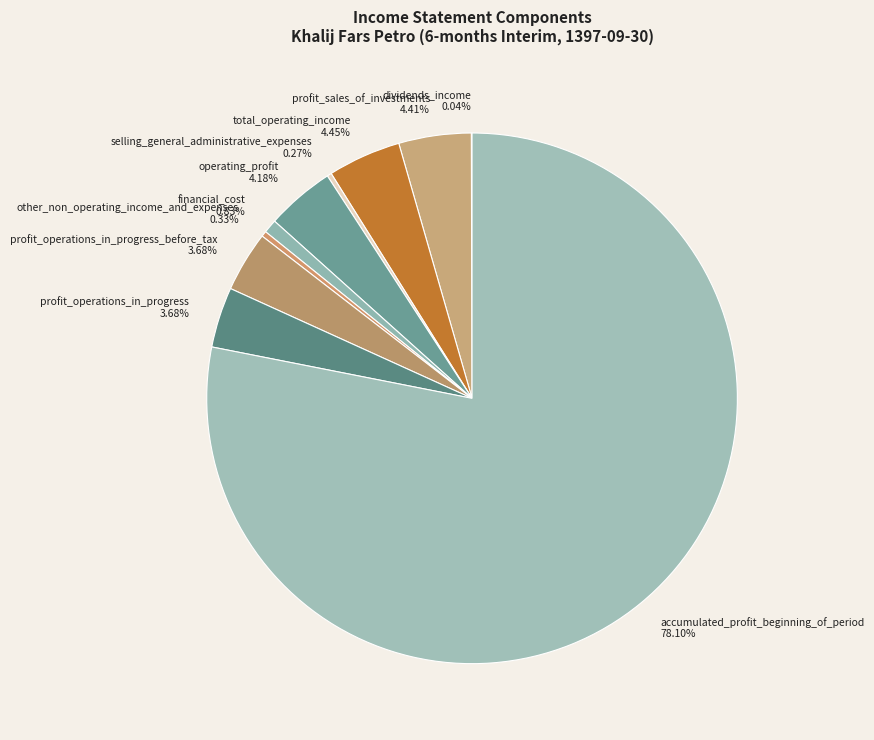

Is the sum of profit_operations_in_progress_before_tax and profit_operations_in_progress greater than half?

No